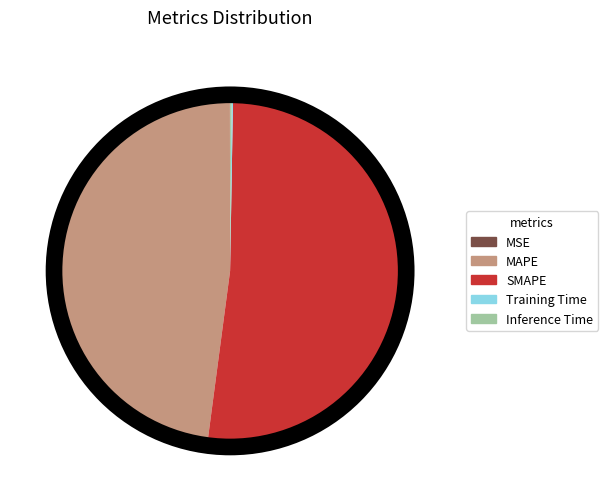

True or false: MAPE accounts for 39% of the total.

False